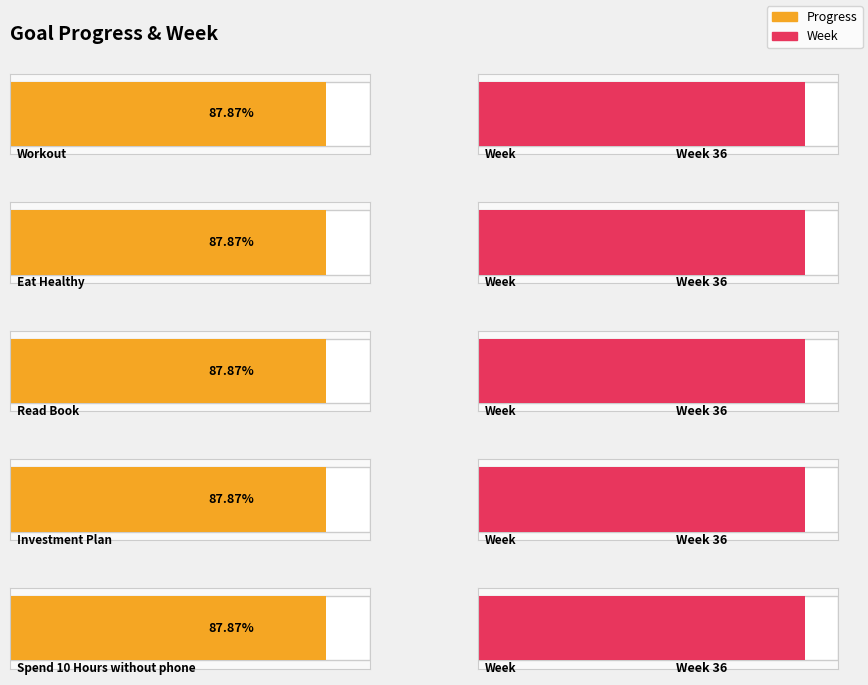

Rank the categories by Week value from lowest to highest.

Workout, Eat Healthy, Read Book, Investment Plan, Spend 10 Hours without phone